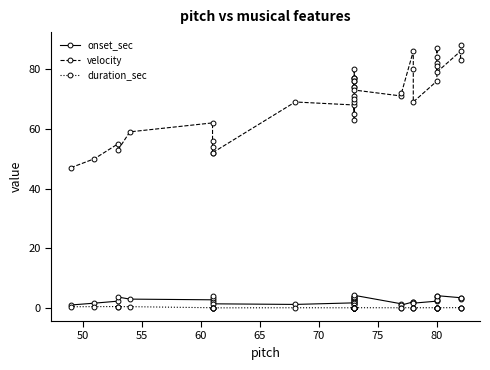

How many data points in velocity are above 73?

19